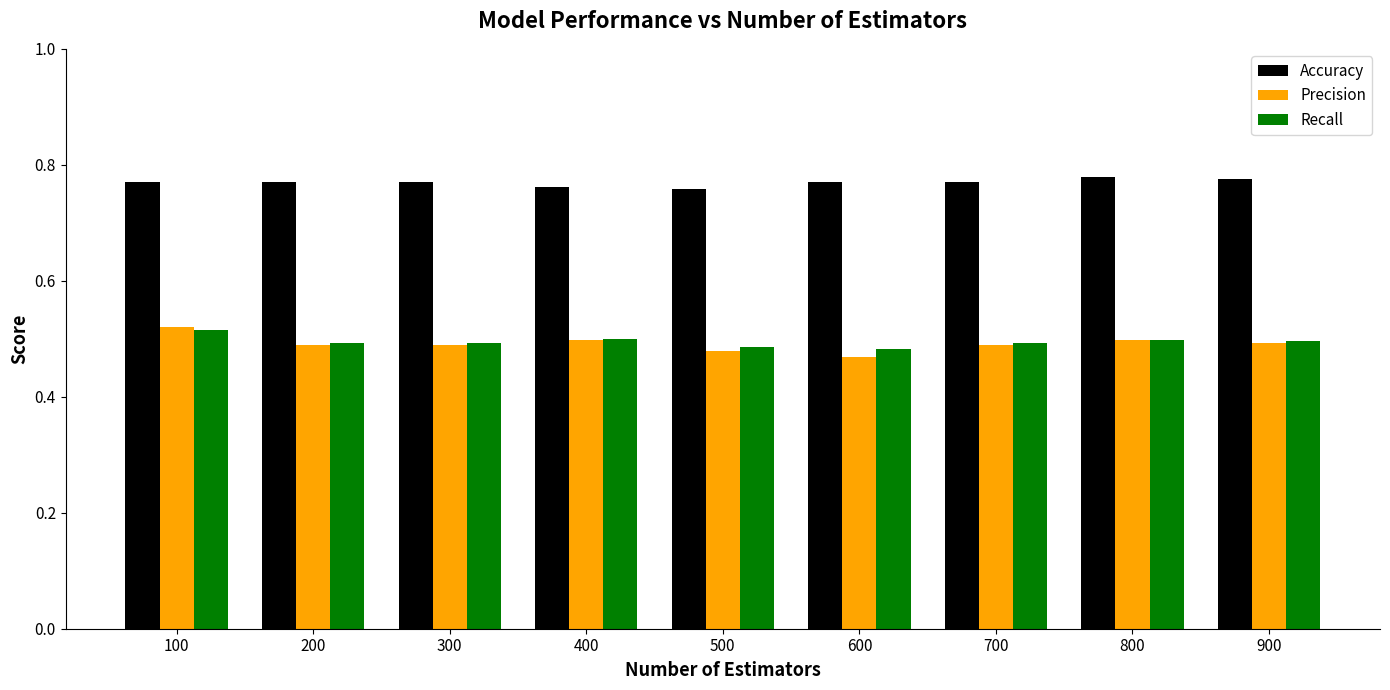

At which category is the sum across all series the highest?

100